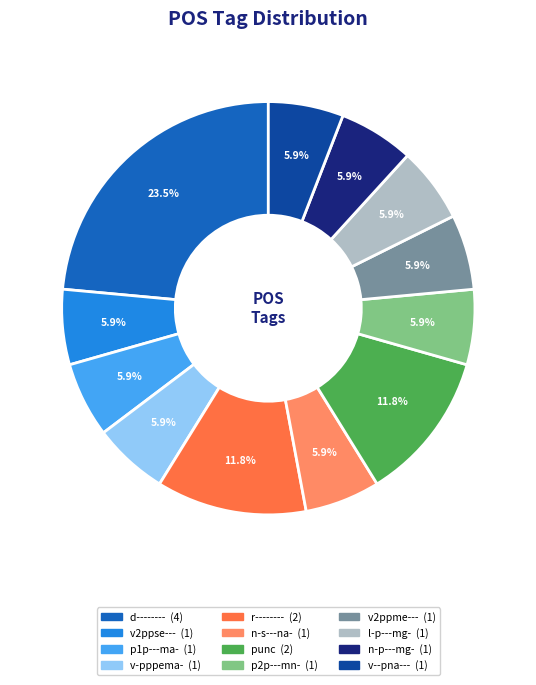

Which slice is the largest?

d--------